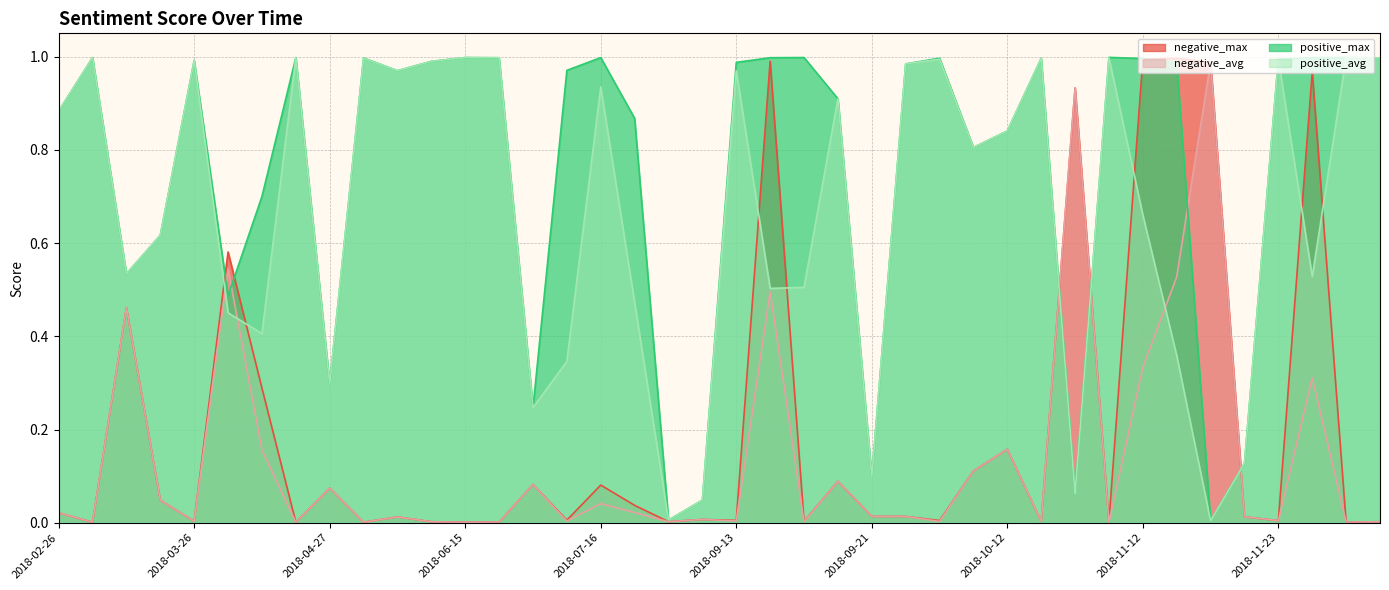

Reading right to left, what are all the values shown in this chart?

negative_max: 0.0	0.0	1.0	0.0	0.0	1.0	1.0	1.0	0.0	0.9	0.0	0.2	0.1	0.0	0.0	0.0	0.1	0.0	1.0	0.0	0.0	0.0	0.0	0.1	0.0	0.1	0.0	0.0	0.0	0.0	0.0	0.1	0.0	0.3	0.6	0.0	0.0	0.5	0.0	0.0
negative_avg: 0.0	0.0	0.3	0.0	0.0	1.0	0.5	0.3	0.0	0.9	0.0	0.2	0.1	0.0	0.0	0.0	0.1	0.0	0.5	0.0	0.0	0.0	0.0	0.0	0.0	0.1	0.0	0.0	0.0	0.0	0.0	0.1	0.0	0.2	0.5	0.0	0.0	0.5	0.0	0.0
positive_max: 1.0	1.0	1.0	1.0	0.1	0.0	1.0	1.0	1.0	0.1	1.0	0.8	0.8	1.0	1.0	0.1	0.9	1.0	1.0	1.0	0.0	0.0	0.9	1.0	1.0	0.2	1.0	1.0	1.0	1.0	1.0	0.3	1.0	0.7	0.5	1.0	0.6	0.5	1.0	0.9
positive_avg: 1.0	1.0	0.5	1.0	0.1	0.0	0.4	0.7	1.0	0.1	1.0	0.8	0.8	1.0	1.0	0.1	0.9	0.5	0.5	1.0	0.0	0.0	0.5	0.9	0.3	0.2	1.0	1.0	1.0	1.0	1.0	0.3	1.0	0.4	0.5	1.0	0.6	0.5	1.0	0.9